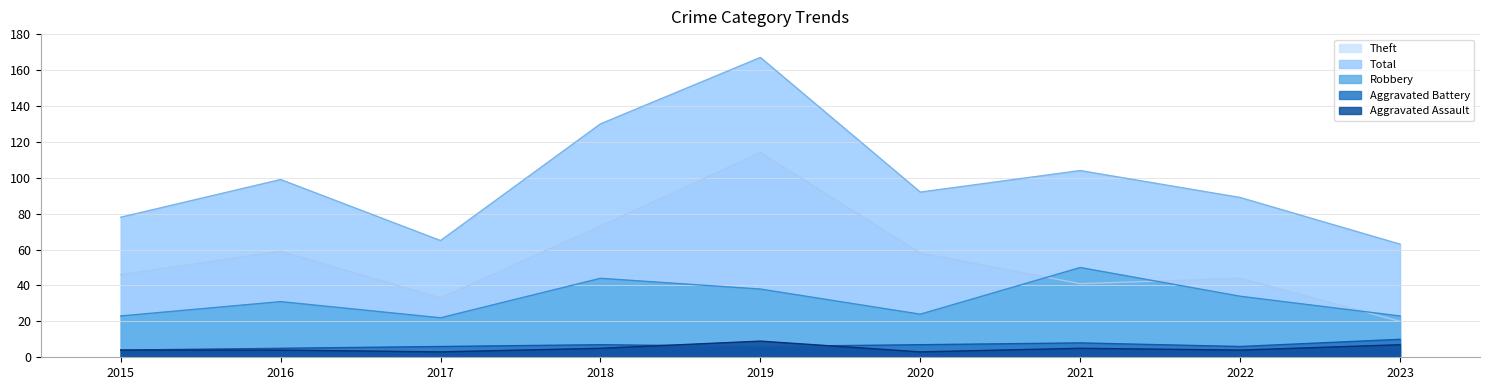

What is the average value of the Robbery series?

32